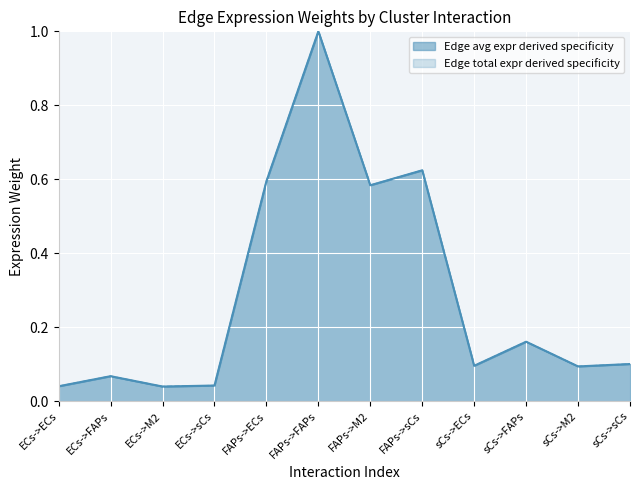

At which category is the sum across all series the highest?

FAPs->FAPs